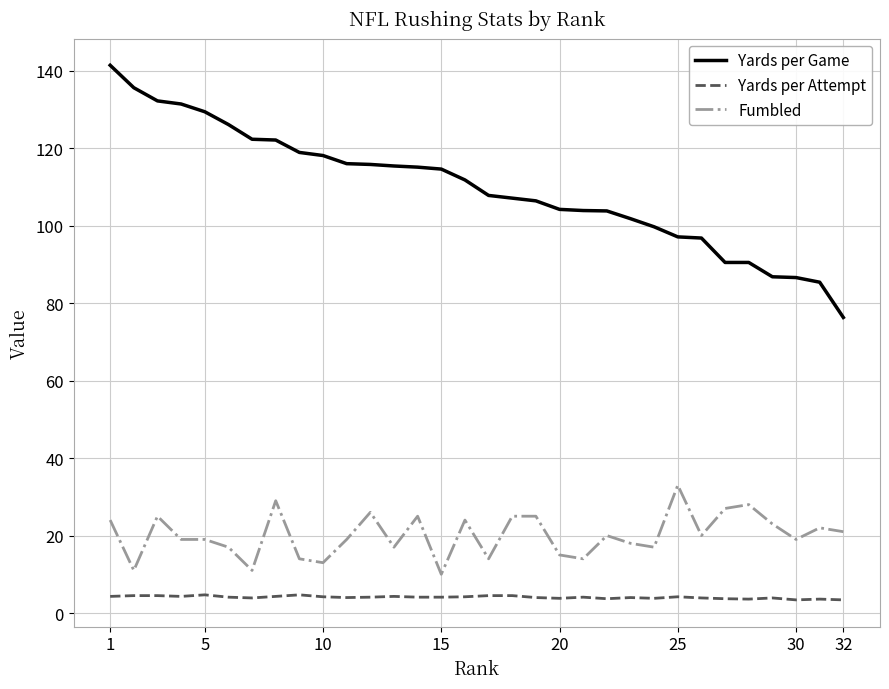

What is the maximum value for Fumbled?

33.0